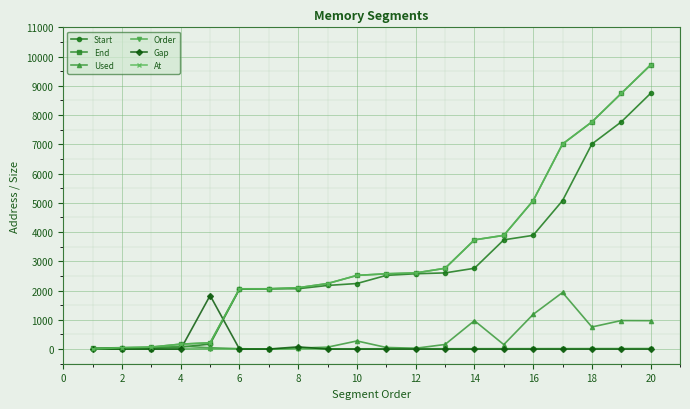

What is the value of the Used point at the 2nd from the left?

17